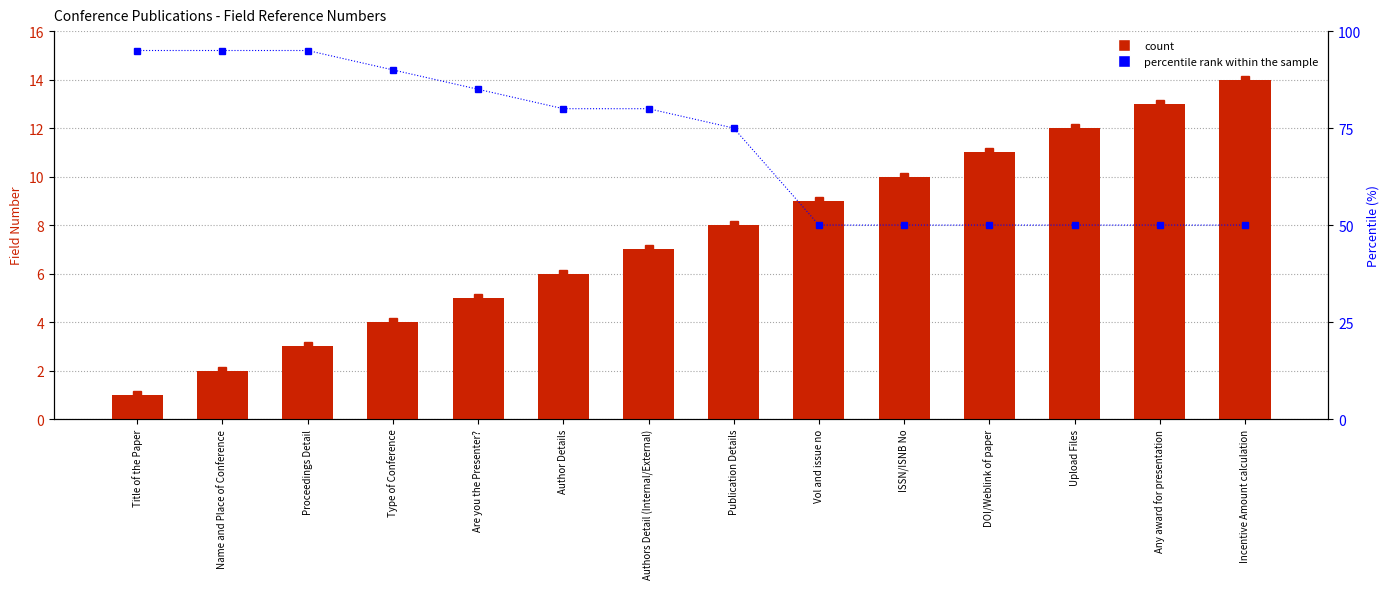

What position from the left is Publication Details?

8